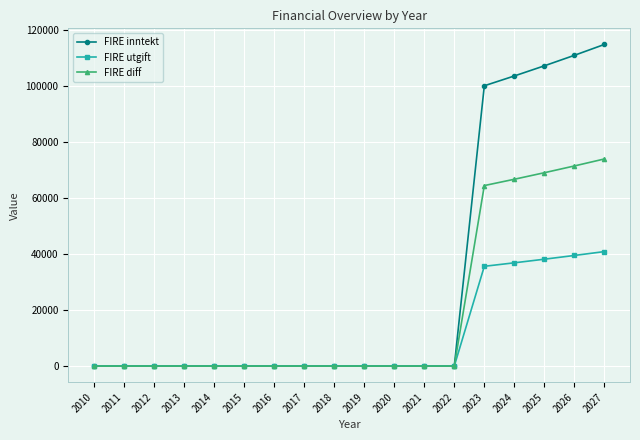

Reading right to left, what are all the values shown in this chart?

FIRE inntekt: 114752.3	110871.8	107122.5	103500.0	100000.0	0.0	0.0	0.0	0.0	0.0	0.0	0.0	0.0	0.0	0.0	0.0	0.0	0.0
FIRE utgift: 40851.8	39470.4	38135.6	36846.0	35600.0	0.0	0.0	0.0	0.0	0.0	0.0	0.0	0.0	0.0	0.0	0.0	0.0	0.0
FIRE diff: 73900.5	71401.4	68986.9	66654.0	64400.0	0.0	0.0	0.0	0.0	0.0	0.0	0.0	0.0	0.0	0.0	0.0	0.0	0.0